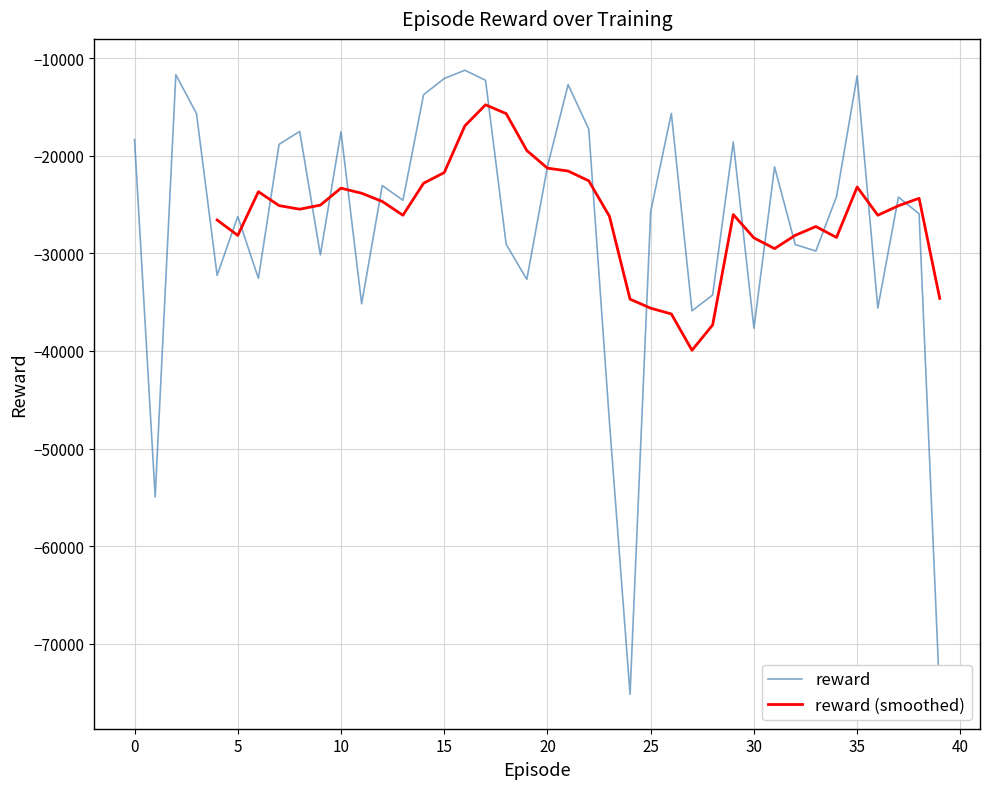

List the labels in order of value, largest first.

16, 2, 35, 15, 17, 21, 14, 26, 3, 22, 8, 10, 0, 29, 7, 20, 31, 12, 34, 37, 13, 25, 38, 5, 18, 32, 33, 9, 4, 6, 19, 28, 11, 36, 27, 30, 23, 1, 24, 39